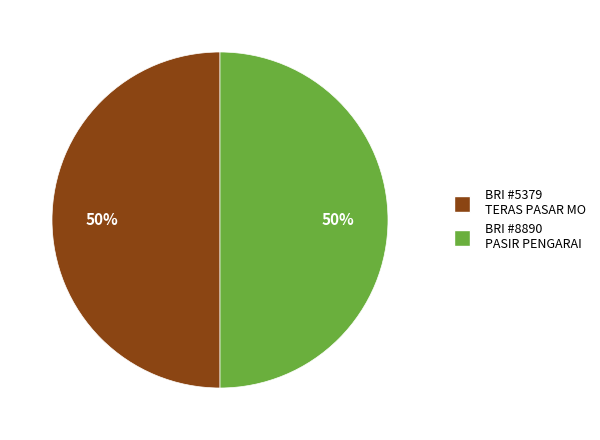

What percentage is the BRI #5379 TERAS PASAR MO slice, to the nearest percent?

50%